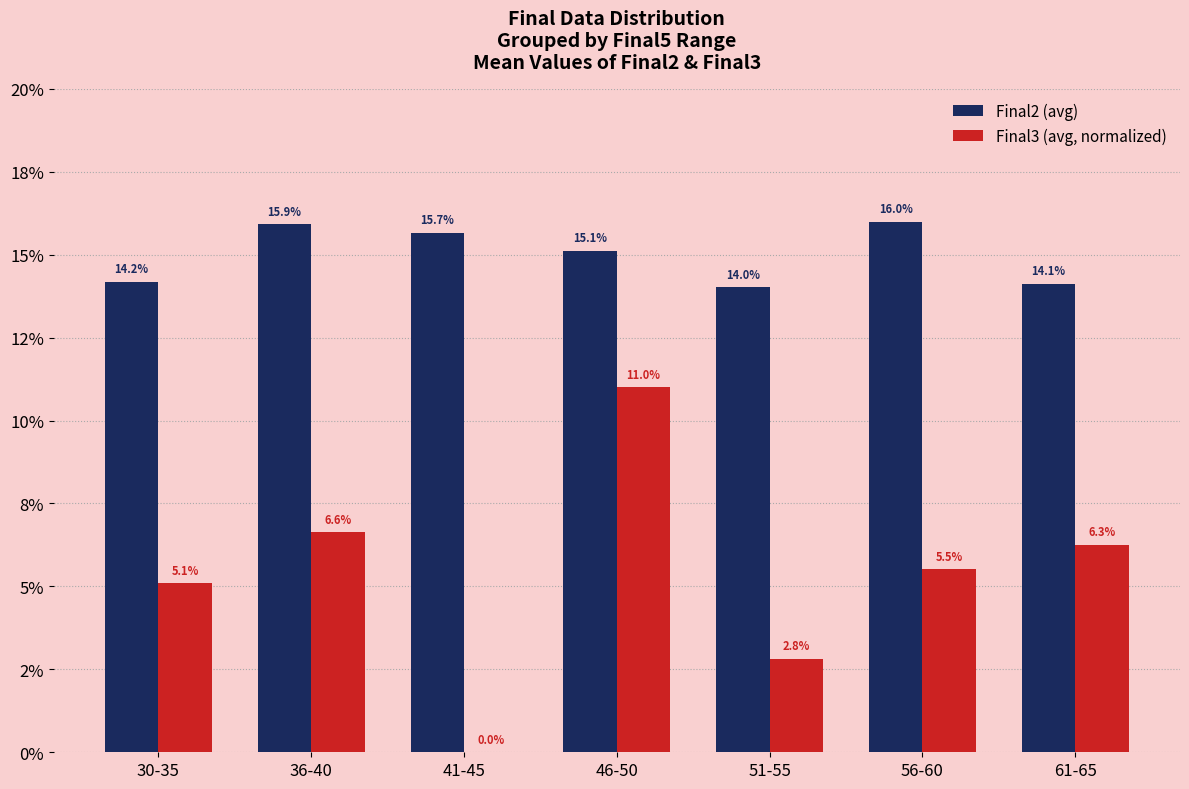

Between 41-45 and 30-35, which is larger?

41-45